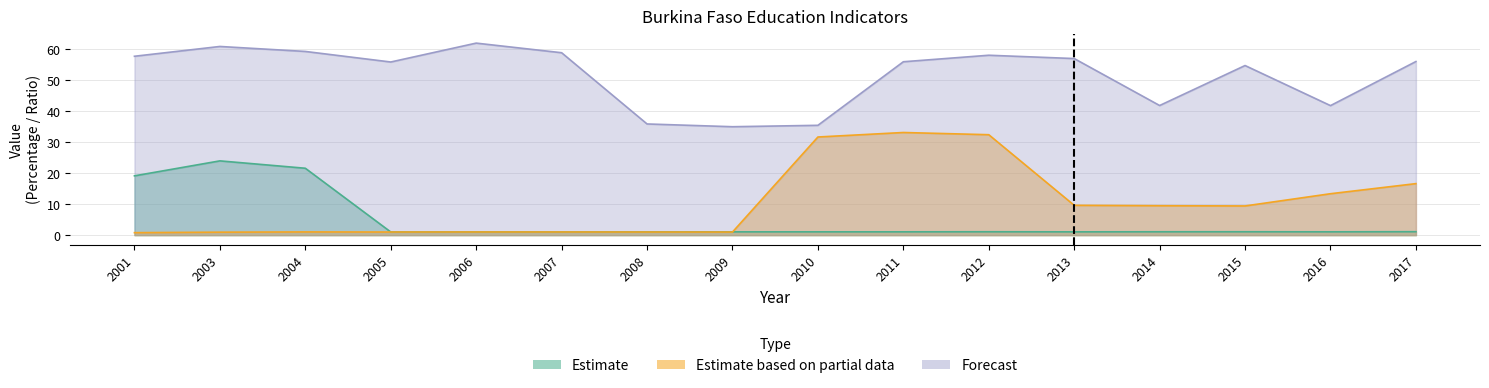

Rank the series by their maximum value, from lowest to highest.

Estimate, Estimate based on partial data, Forecast